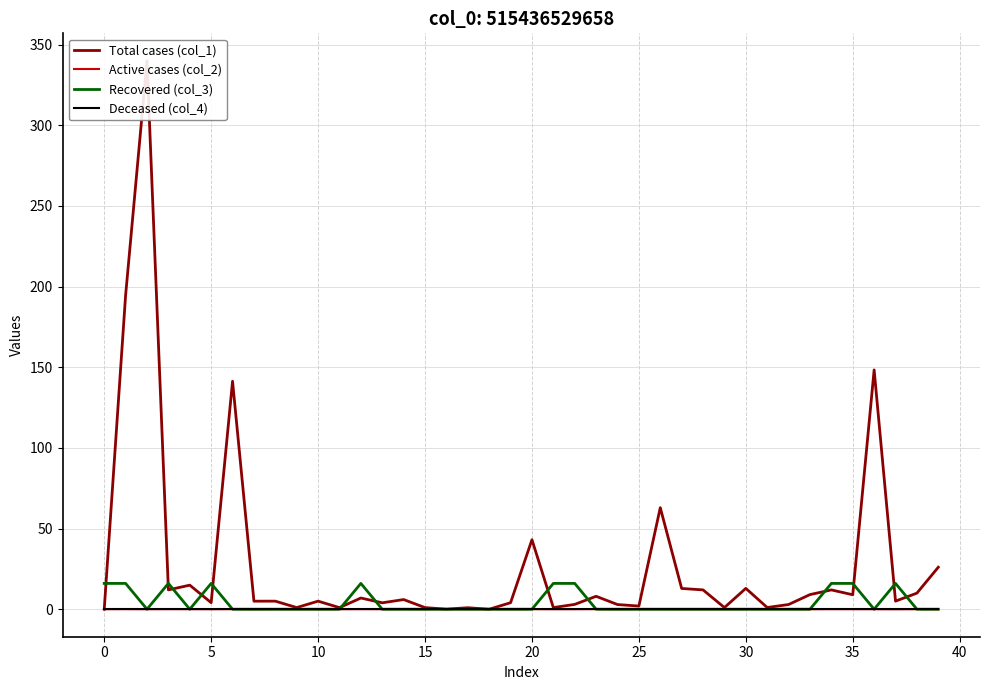

Which series has the largest total across all categories?

Total cases (col_1)